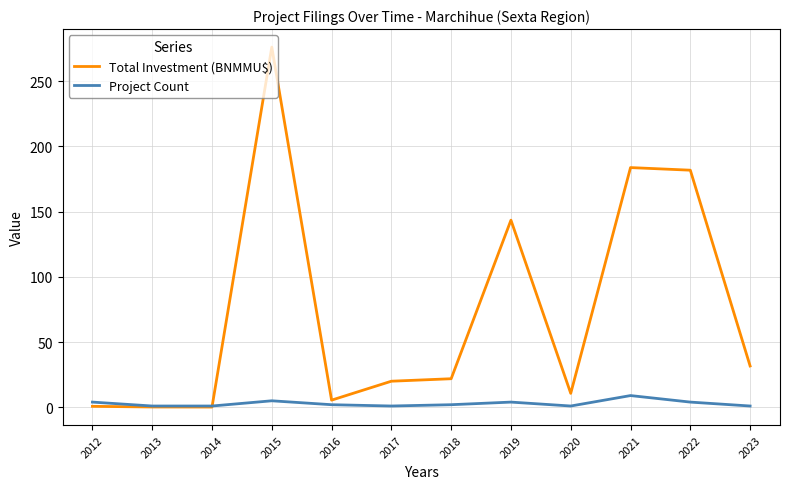

What is the sum of all Total Investment (BNMMU$) values?

875.7